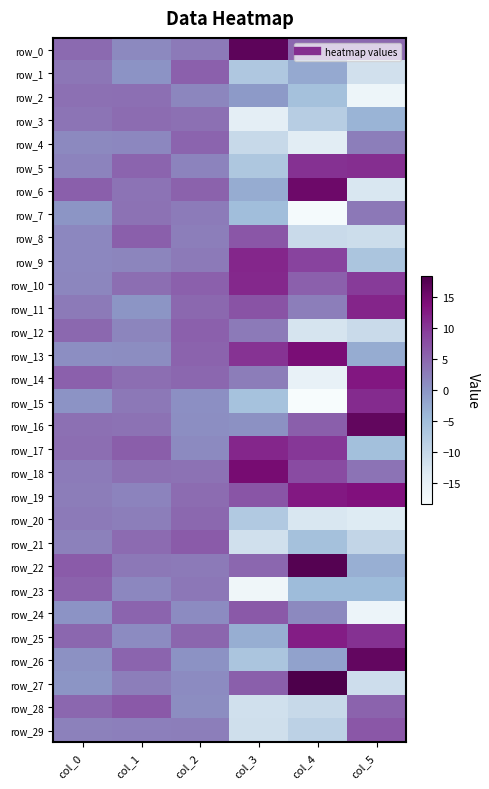

Between col_0 and col_3, which series saw the biggest shift?

row_23